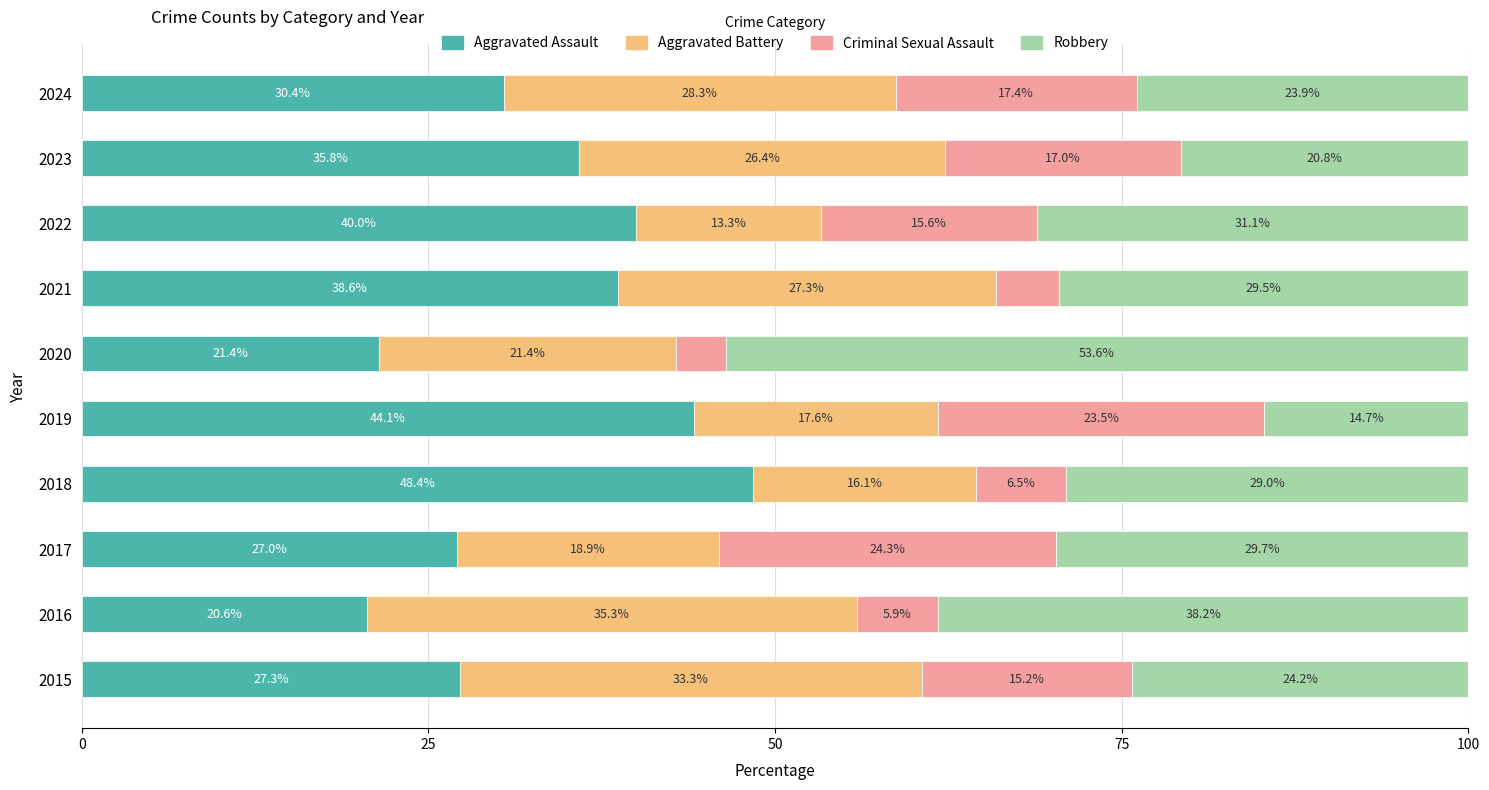

At which label does Aggravated Assault reach its minimum?

2016